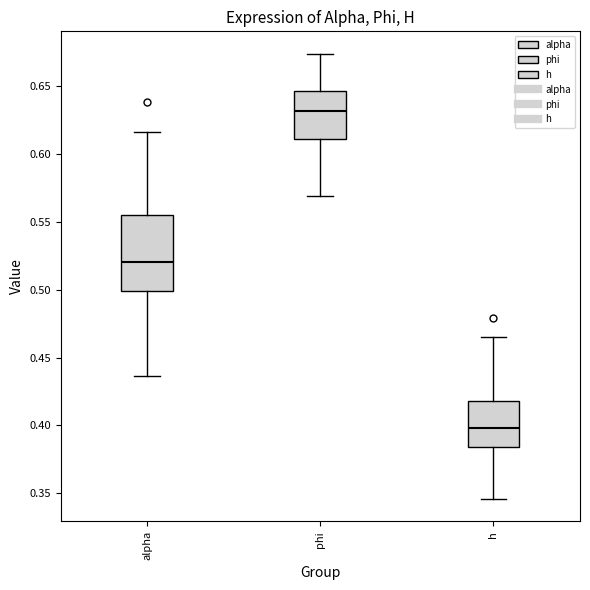

Where does the median line of the box for h sit on the y-axis? The values are not printed on the chart, so give them approximately, as read against the axis.

0.400